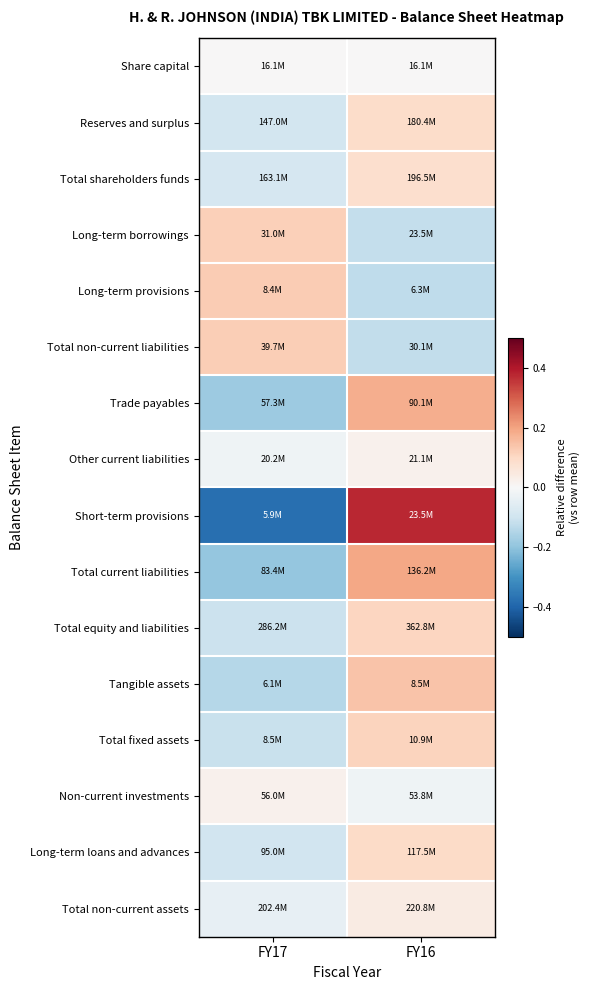

Count the number of data series in this chart.

16